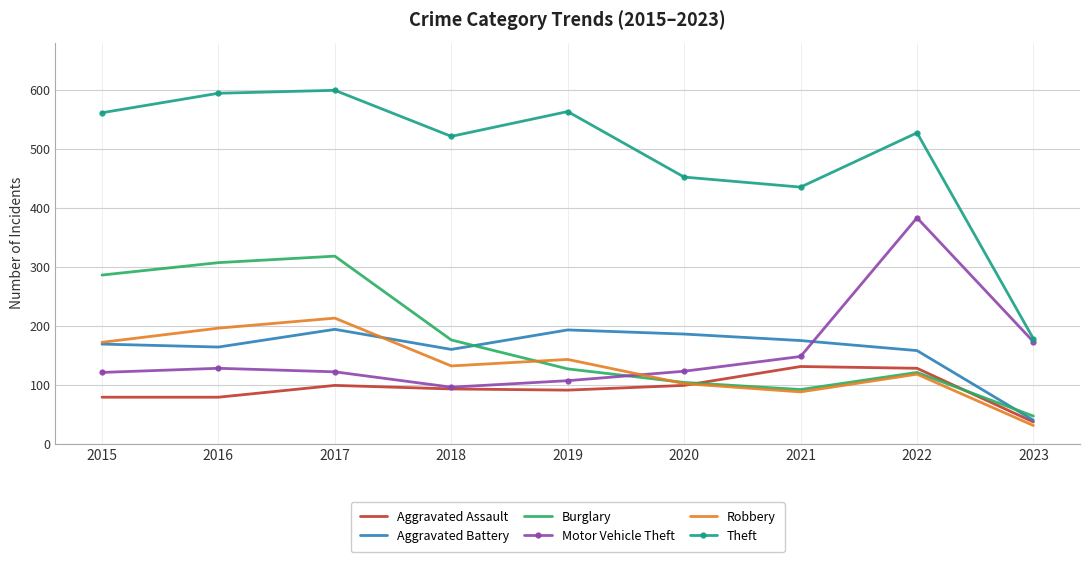

Which series has the largest range (max minus min)?

Theft